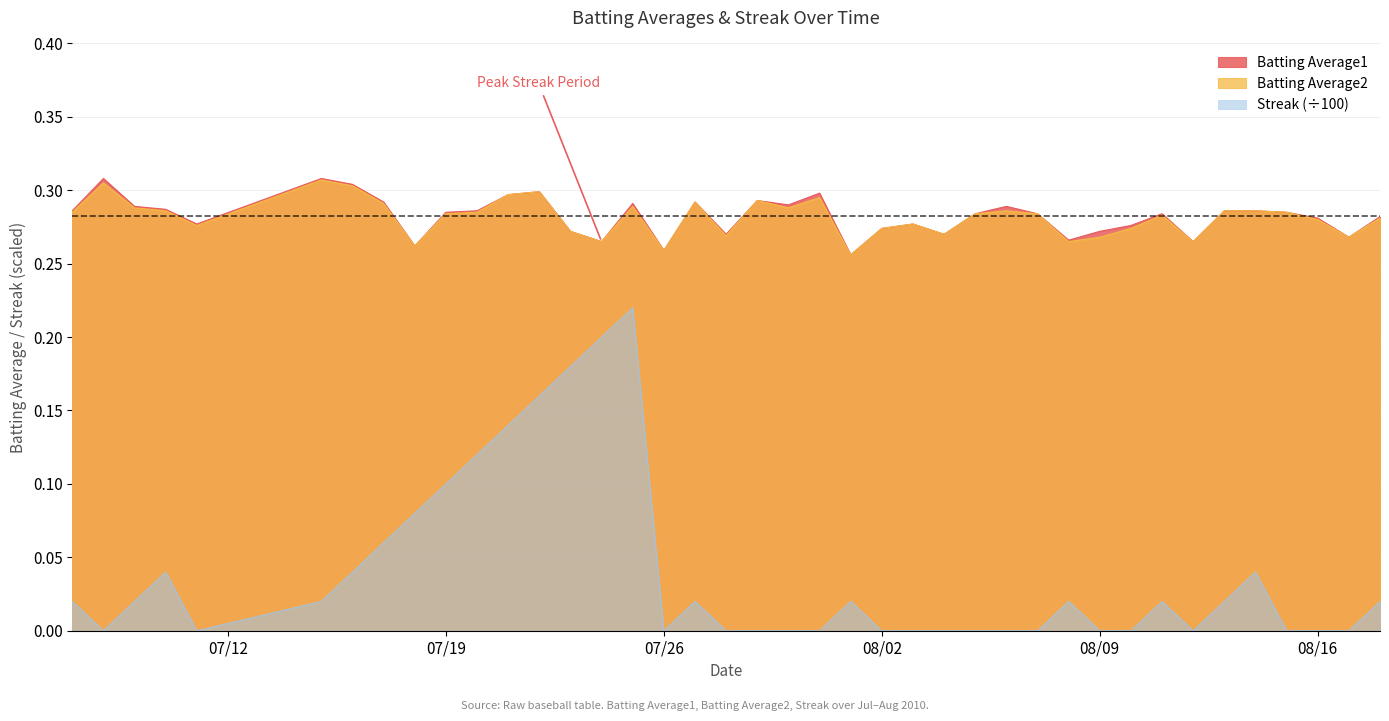

How many distinct data groups are displayed?

3